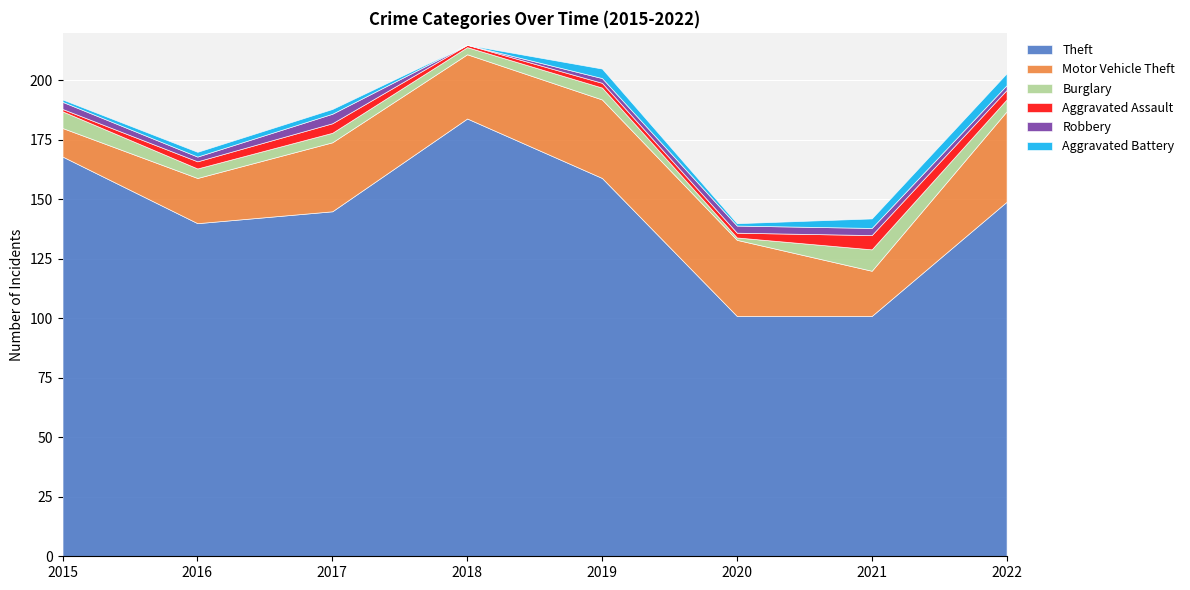

At which category is the sum across all series the highest?

2018